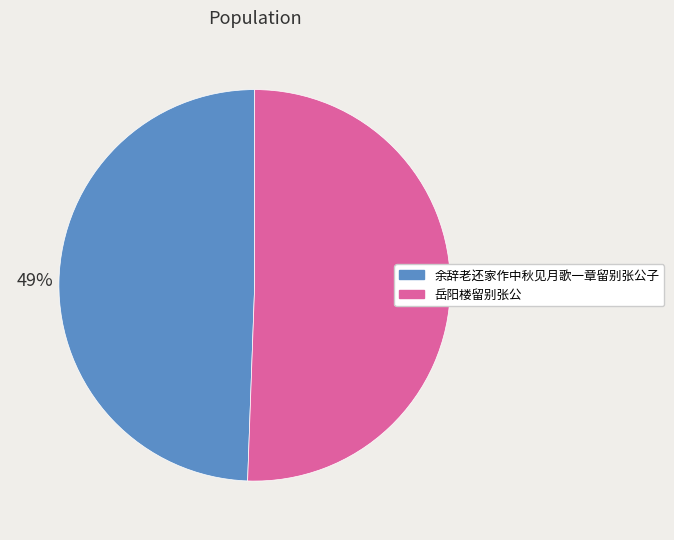

To the nearest percent, what portion does 岳阳楼留别张公 represent?

51%